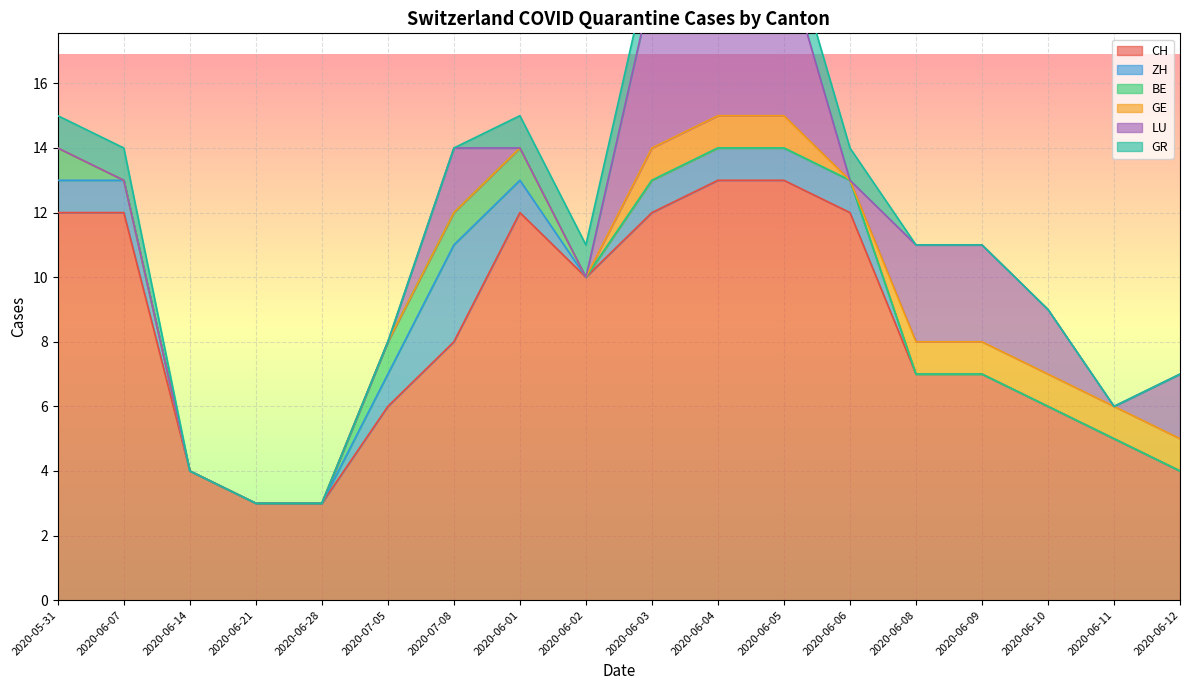

Is it true that GR equals 0 at 2020-06-12?

False